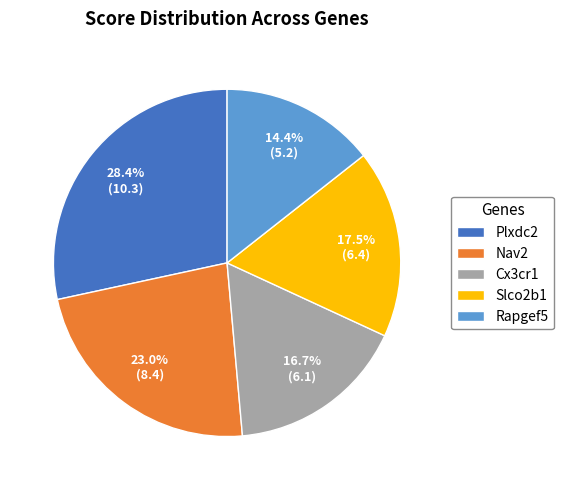

The Plxdc2 slice represents 28% of the pie. True or false?

True